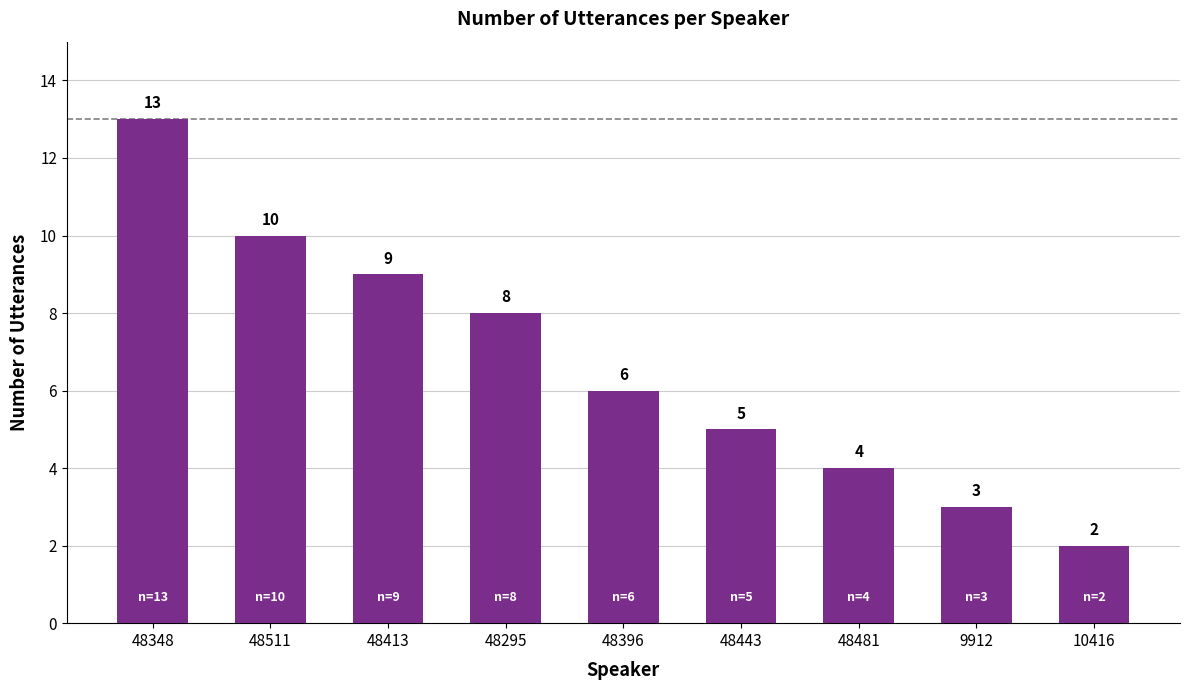

What position from the left is 9912?

8